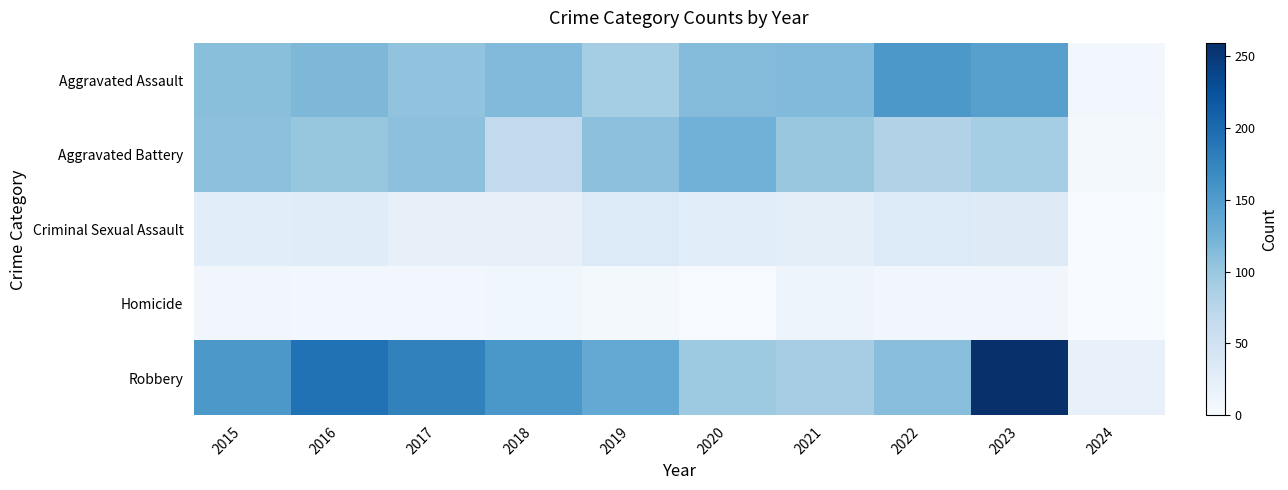

What is the difference between the highest and lowest values at 2018?

145